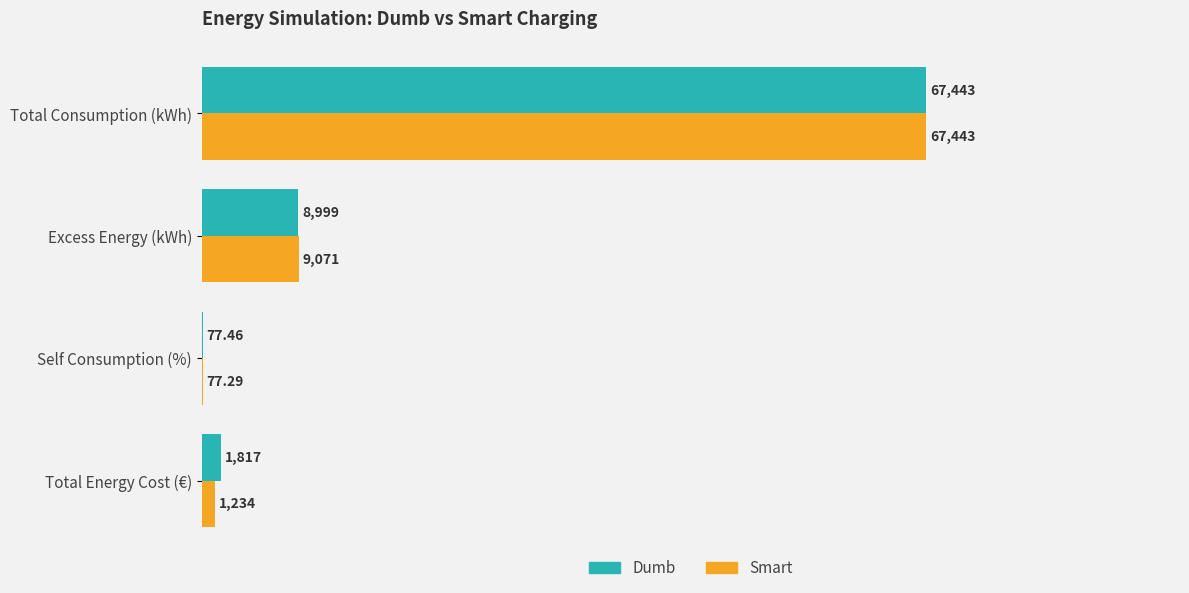

Which series has the largest total across all categories?

Dumb